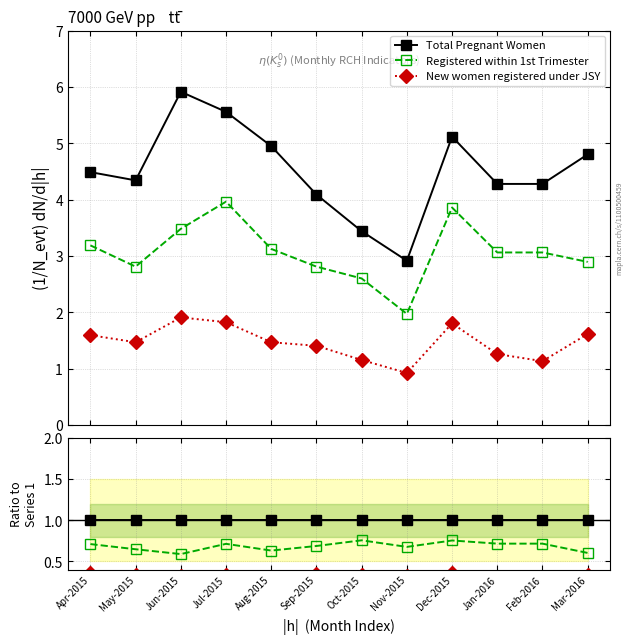

What position from the left is Apr-2015?

1